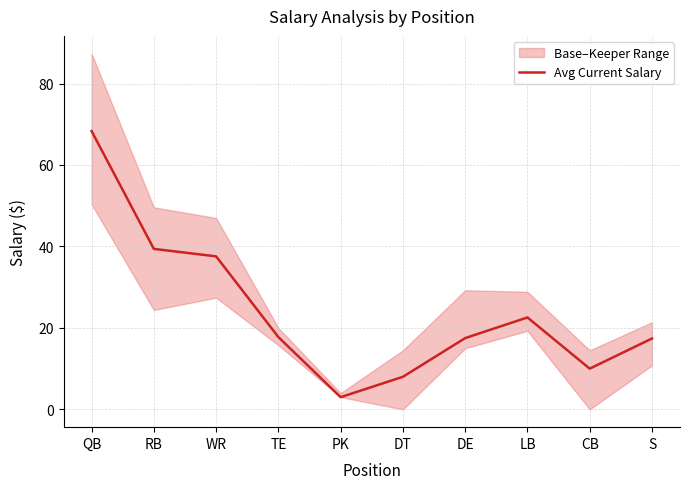

Reading left to right, what are all the values shown in this chart?

68.3	39.4	37.6	17.8	3.0	8.0	17.5	22.6	10.0	17.4